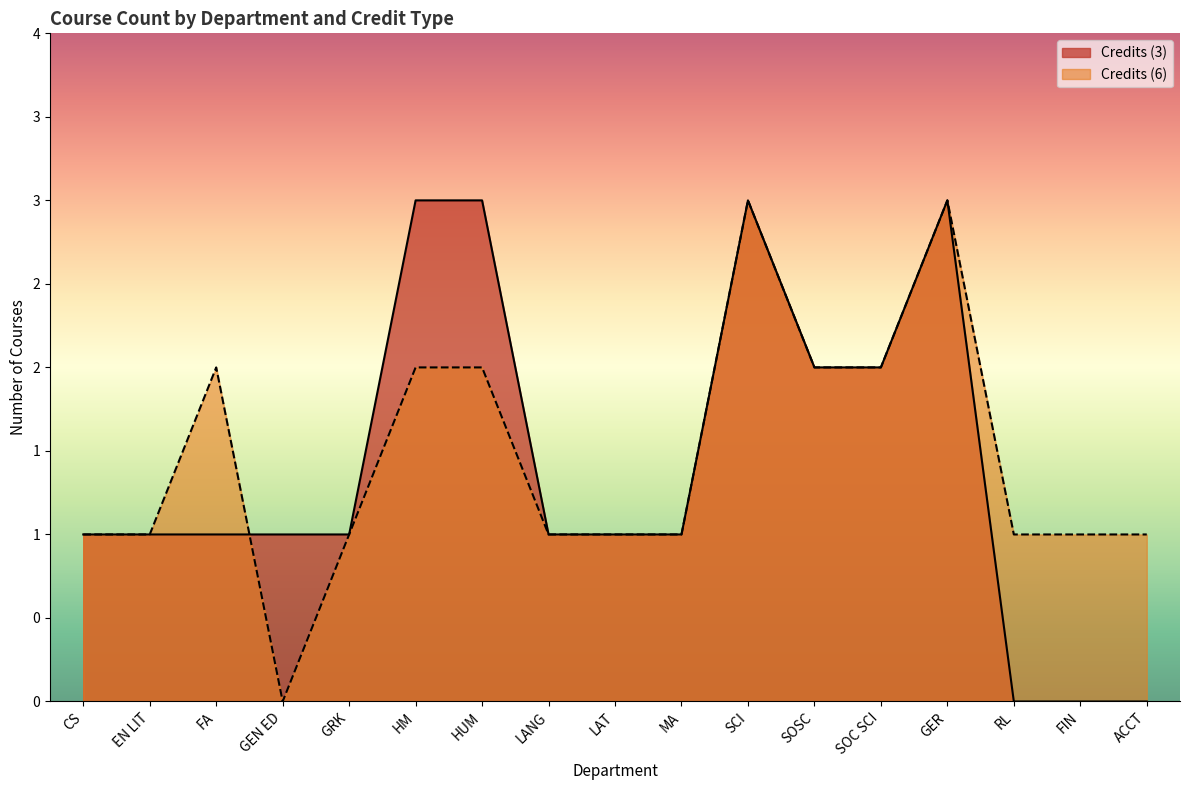

What are all the series names shown in the legend?

Credits (3), Credits (6)